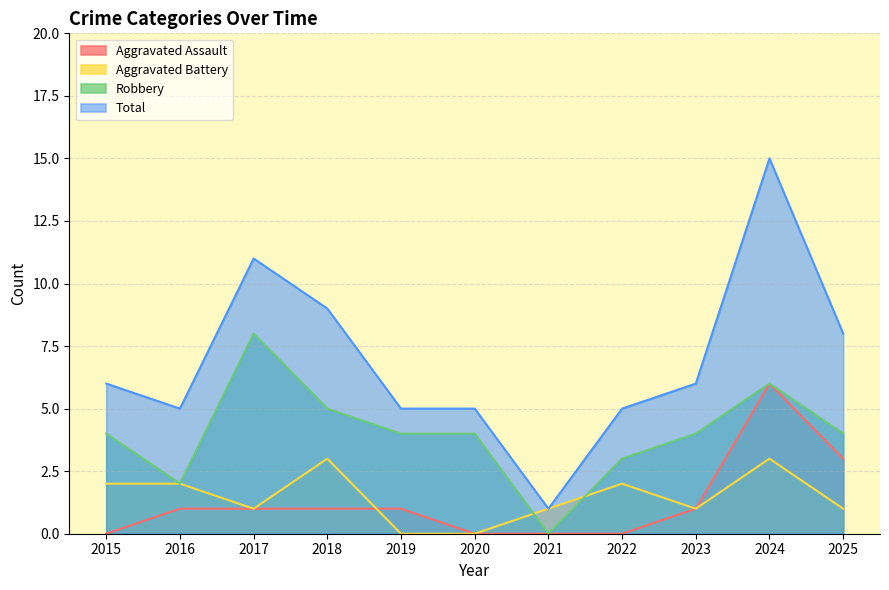

In Robbery, how many points are higher than both neighbors (excluding endpoints)?

2